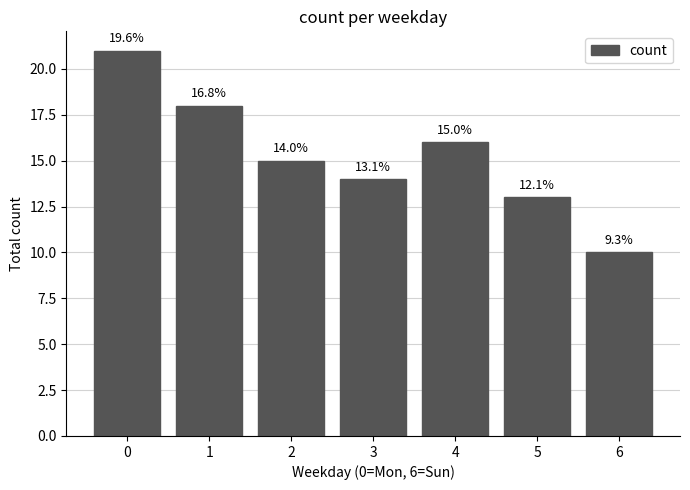

How many bars are there in total?

7